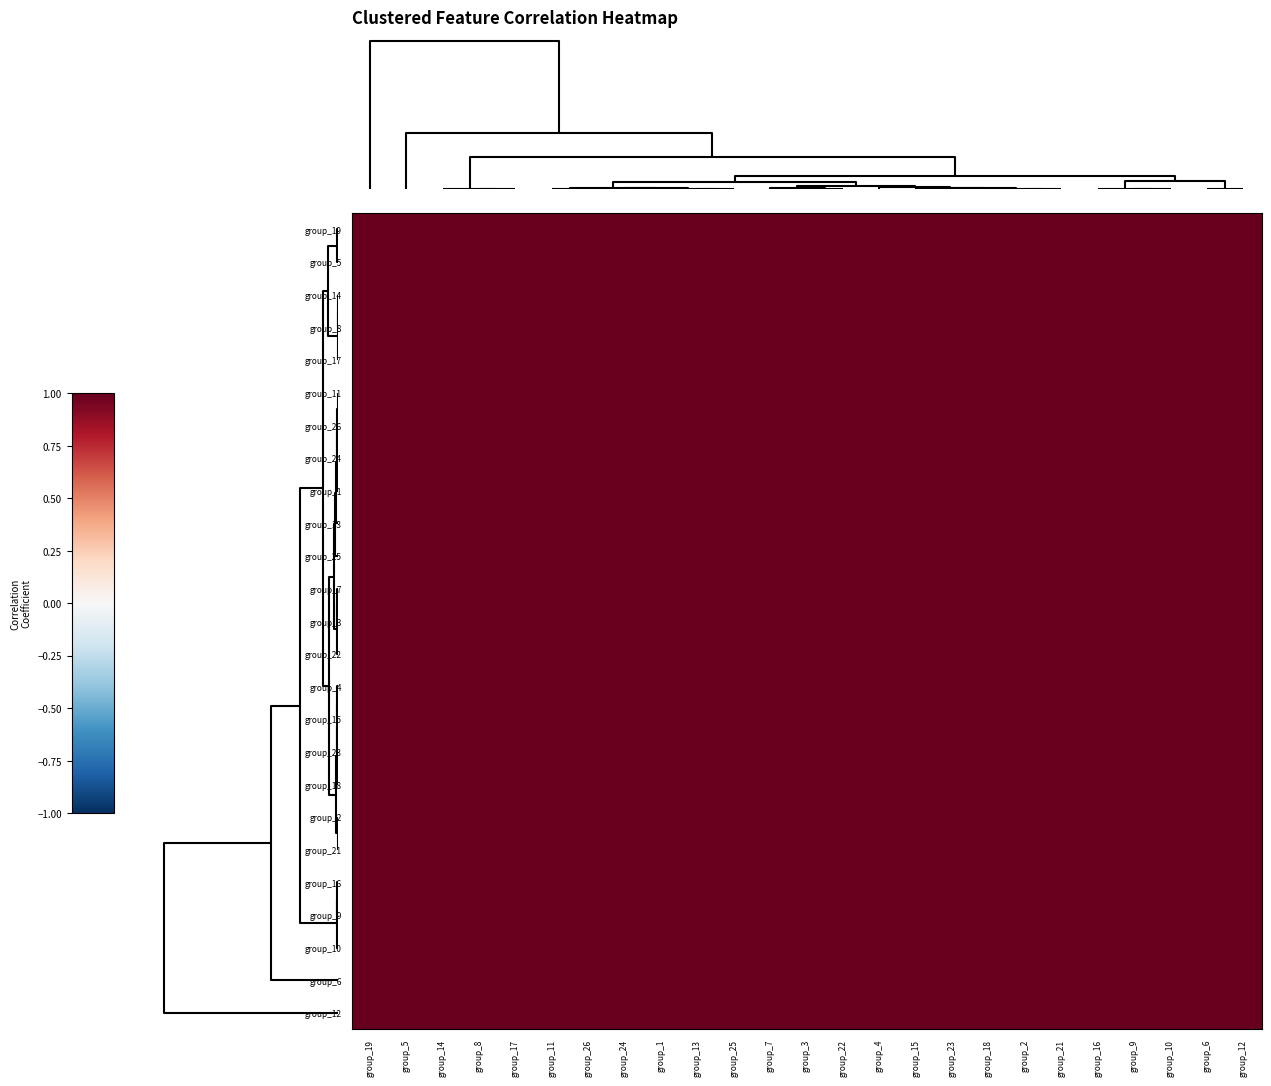

List the series in order of their peak value, lowest first.

group_17, group_3, group_22, group_18, group_2, group_21, group_6, group_19, group_5, group_14, group_8, group_11, group_26, group_24, group_1, group_13, group_25, group_7, group_4, group_15, group_23, group_16, group_9, group_10, group_12